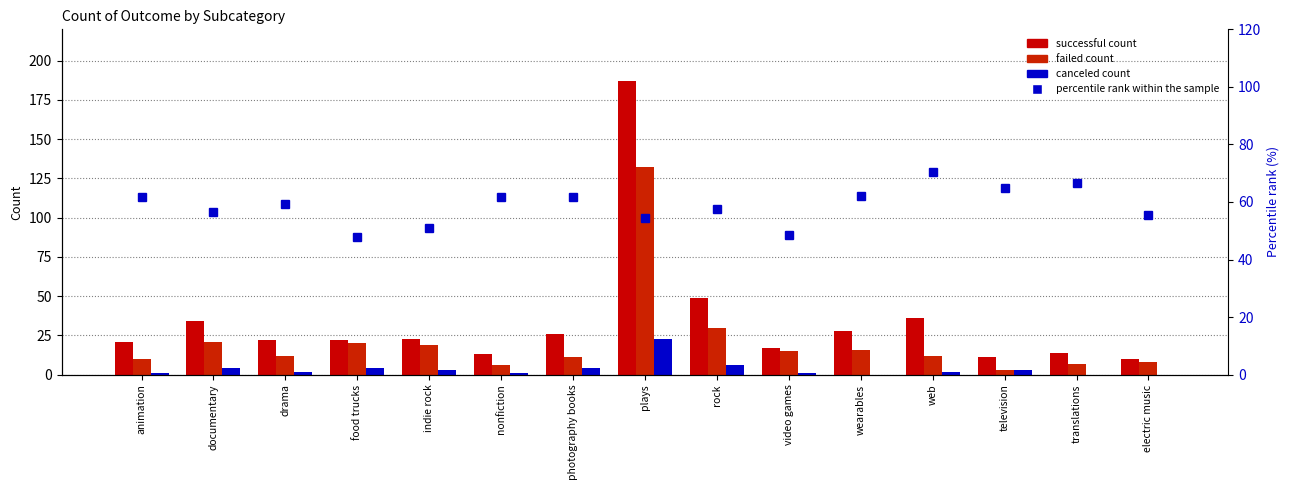

Between drama and plays, which series saw the biggest shift?

successful